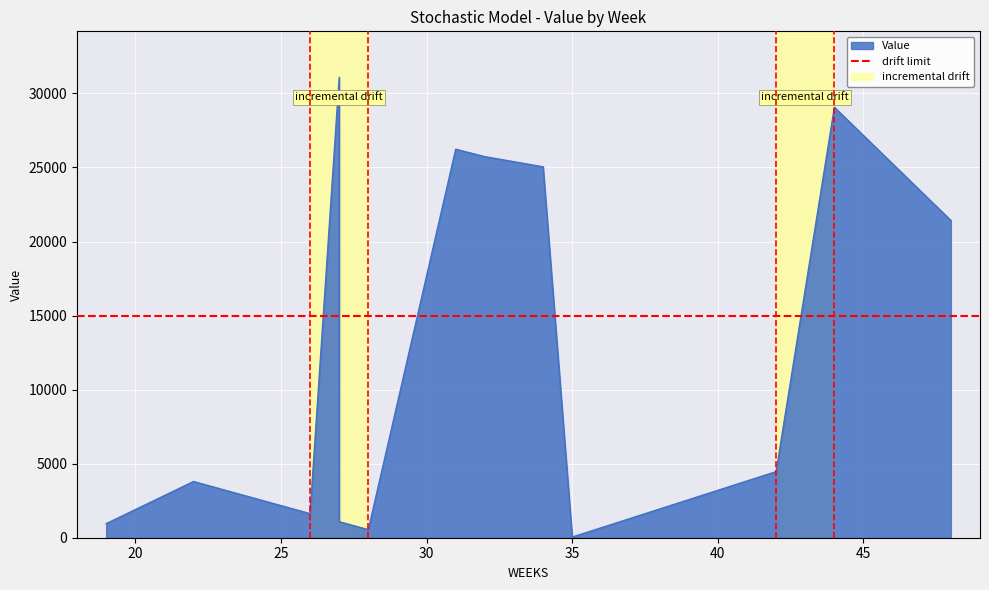

What value does the data have at 23?

3254.0